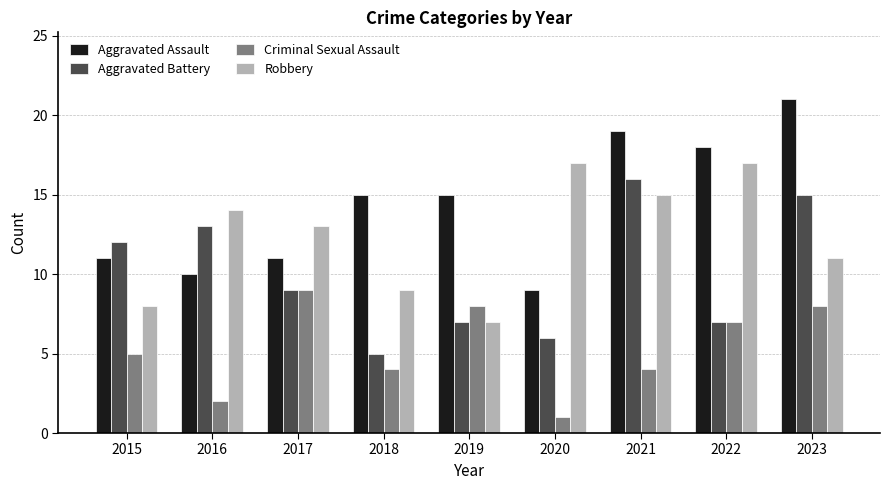

List the series in order of their overall mean, highest first.

Aggravated Assault, Robbery, Aggravated Battery, Criminal Sexual Assault